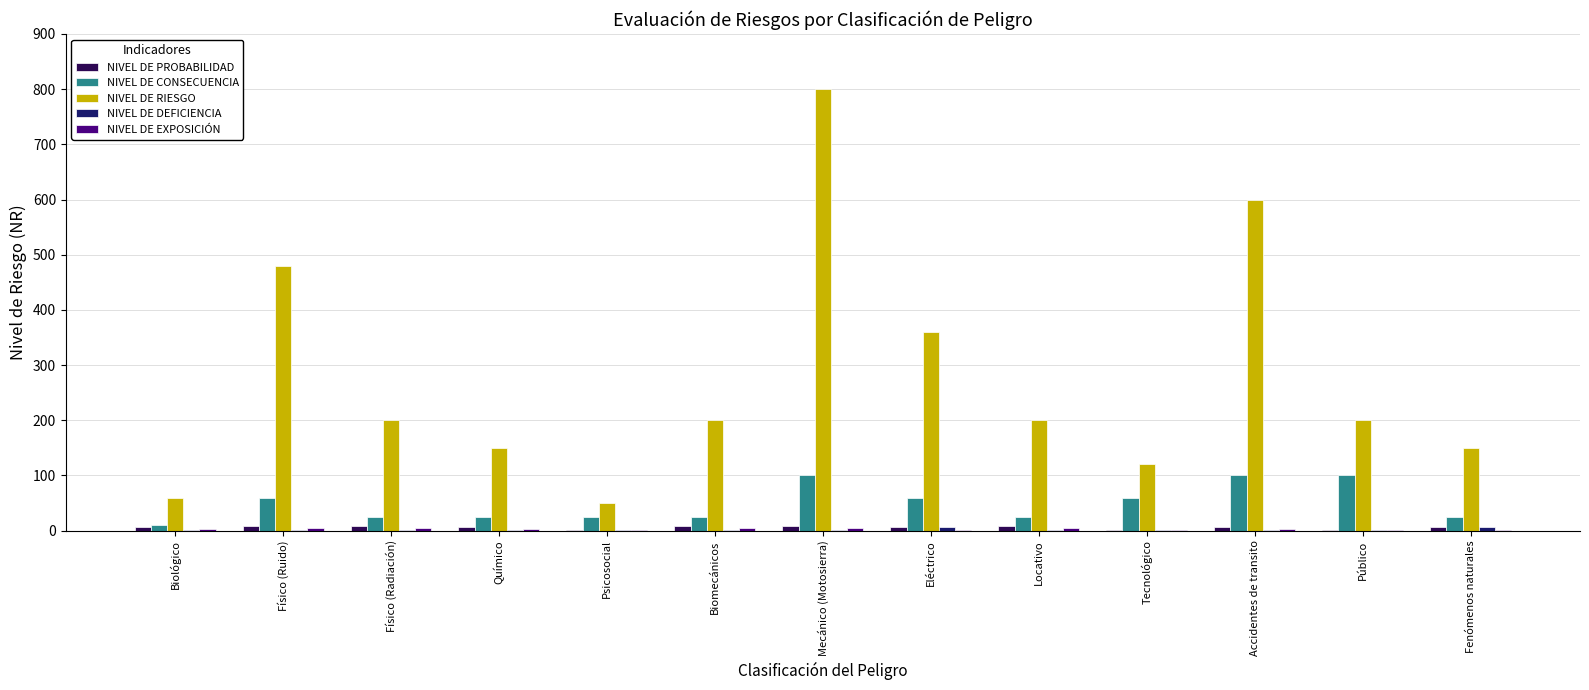

Which series has the largest range (max minus min)?

NIVEL DE RIESGO